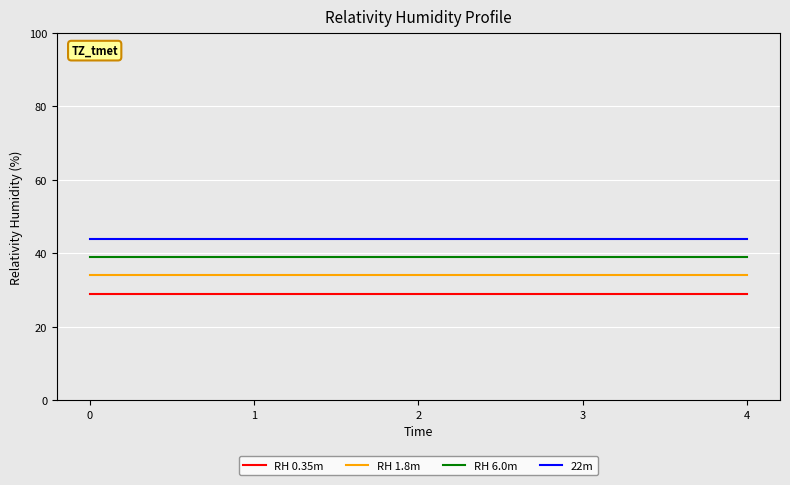

What are all the series names shown in the legend?

RH 0.35m, RH 1.8m, RH 6.0m, 22m